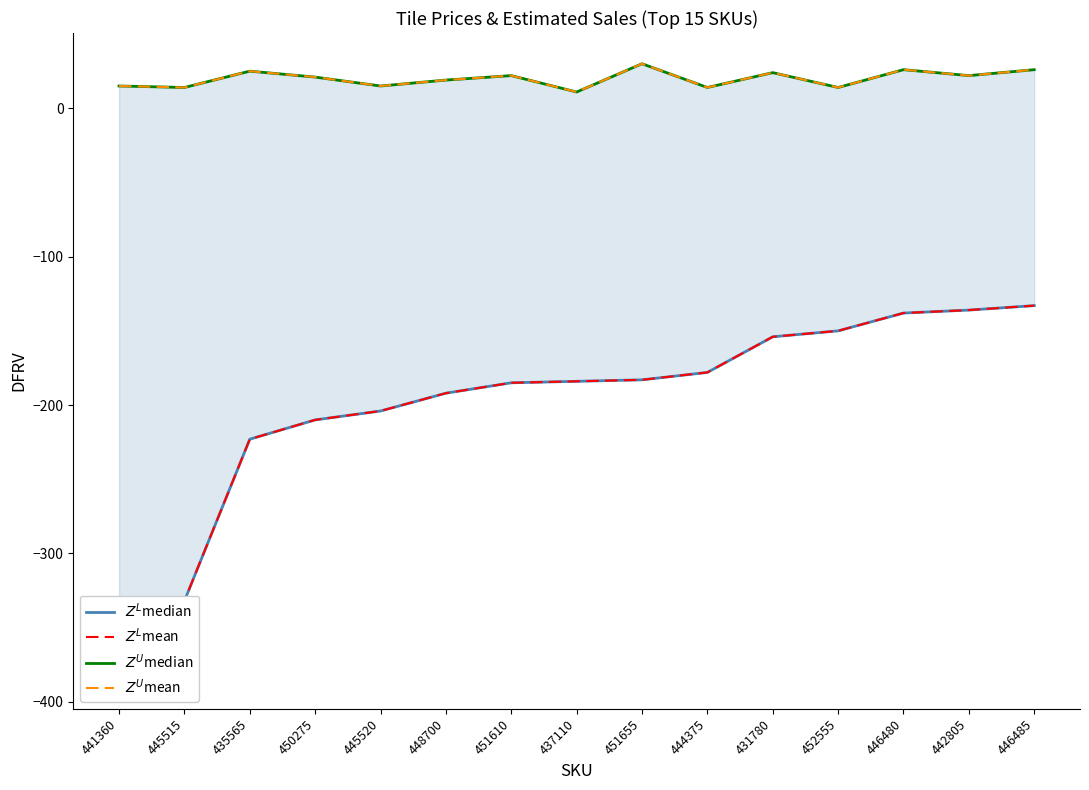

What is the sum of all $Z^L$median values?

-2986.0